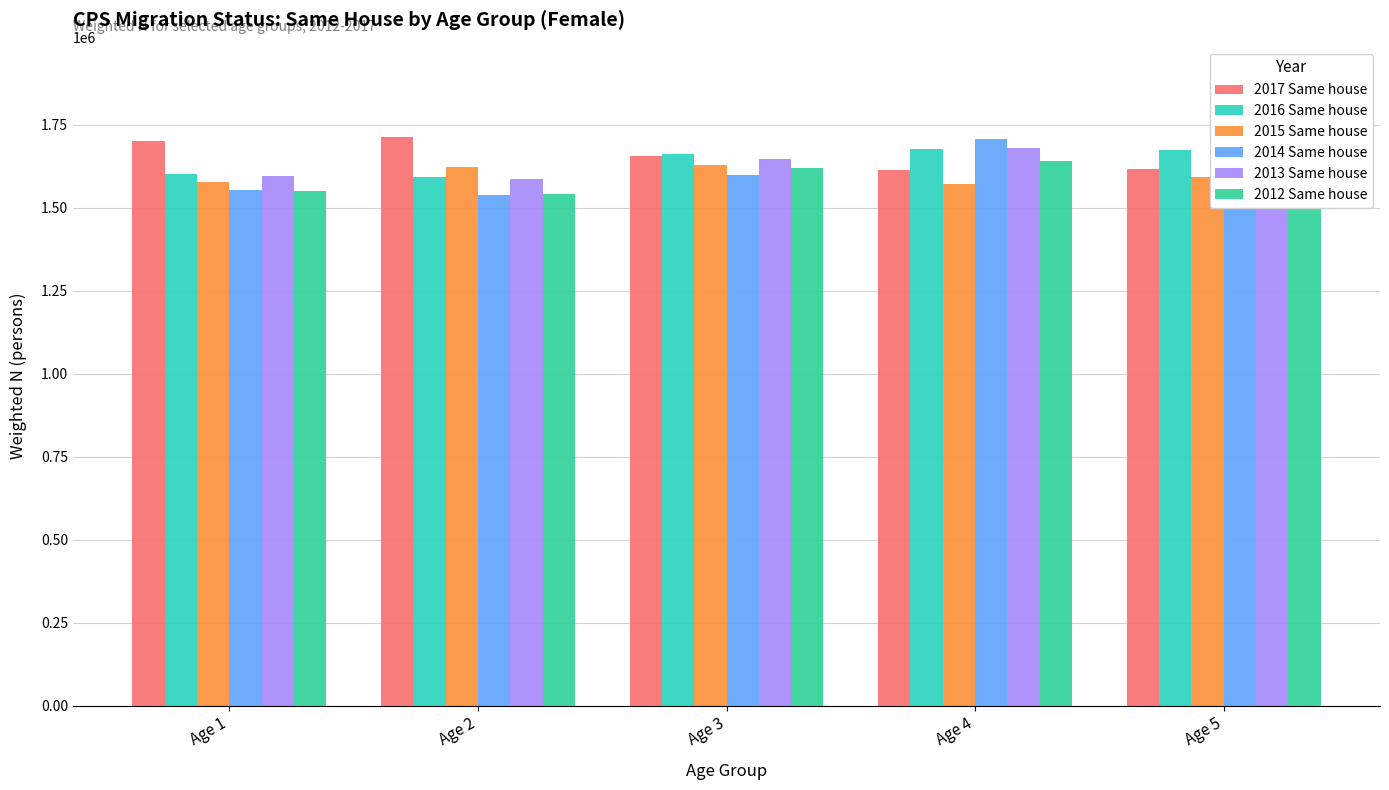

Where is 2016 Same house nearest to the value 1636086?

Age 3